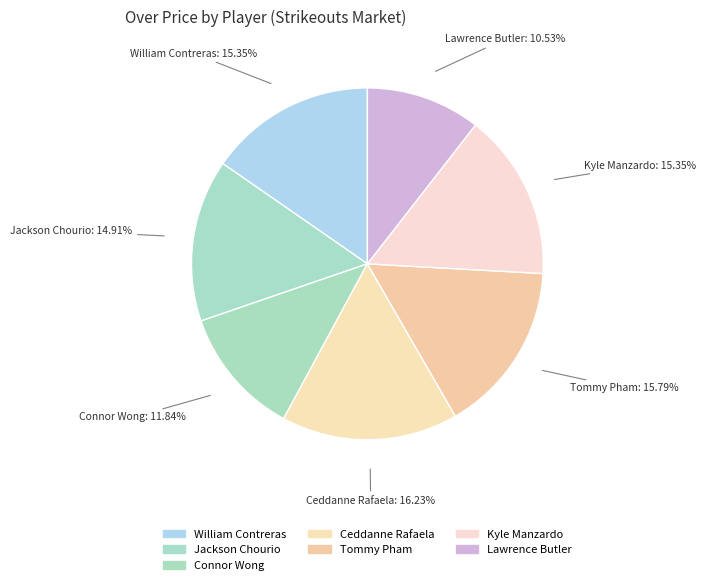

What is the largest slice in the pie chart?

Ceddanne Rafaela